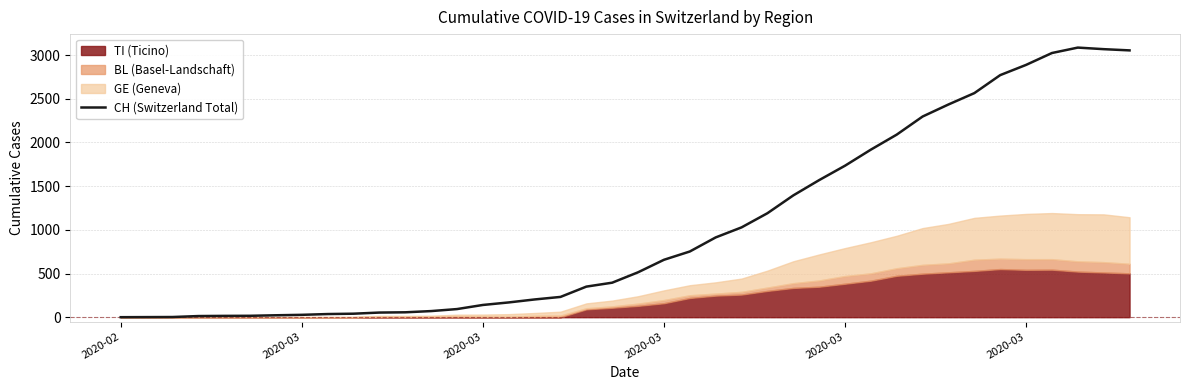

How many values exceed 514?

19